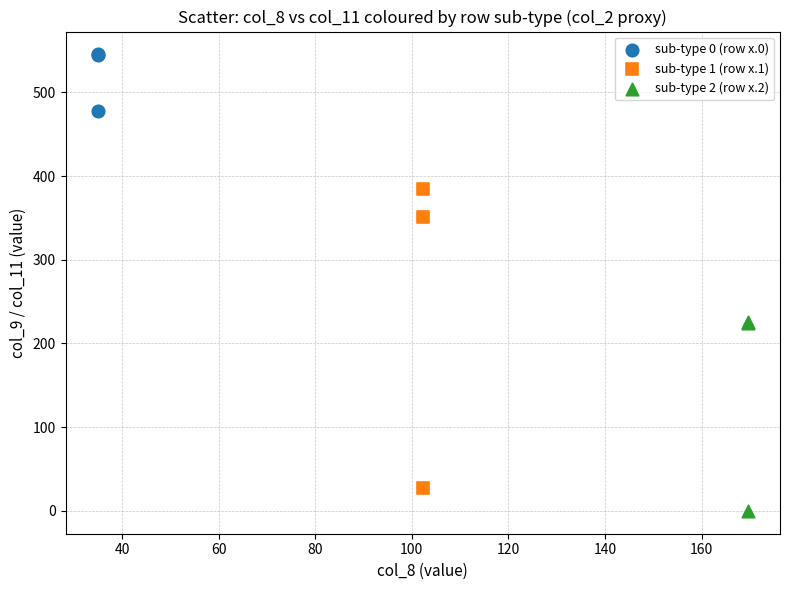

What are all the series names shown in the legend?

sub-type 0 (row x.0), sub-type 1 (row x.1), sub-type 2 (row x.2)